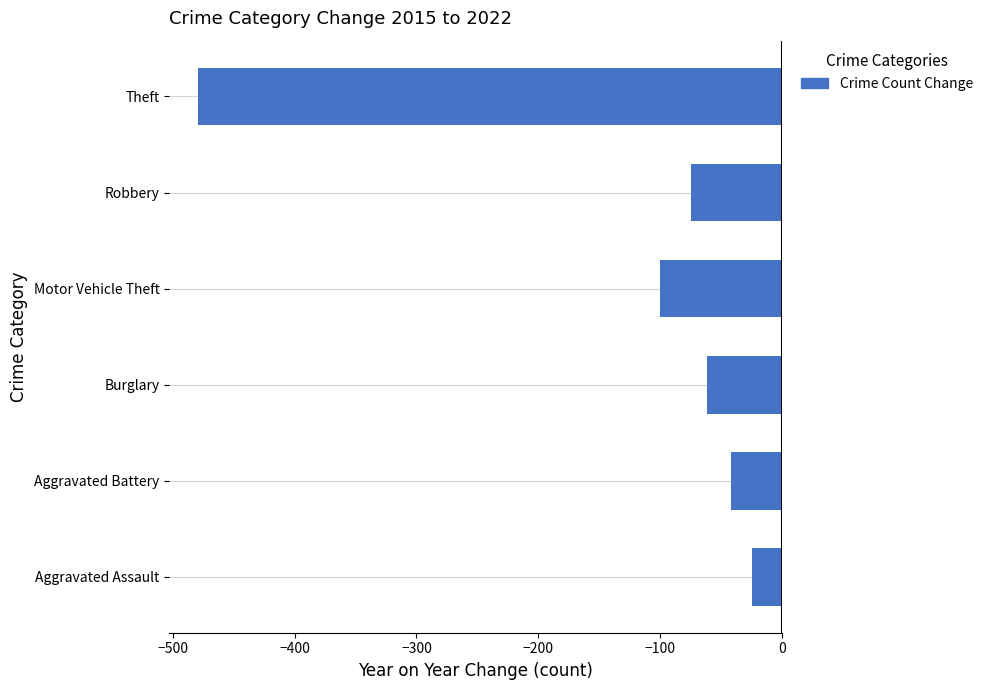

List the labels in order of value, largest first.

Aggravated Assault, Aggravated Battery, Burglary, Robbery, Motor Vehicle Theft, Theft